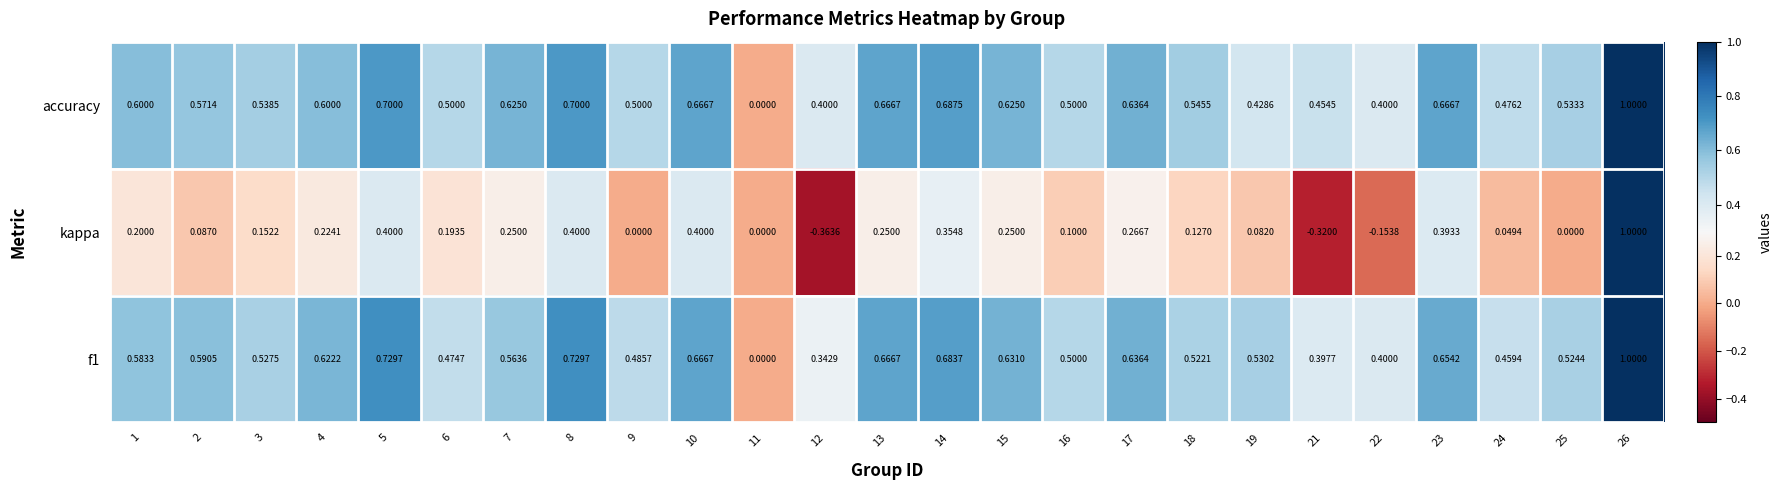

Is the value of kappa at 14 greater than the value of f1 at 19?

No